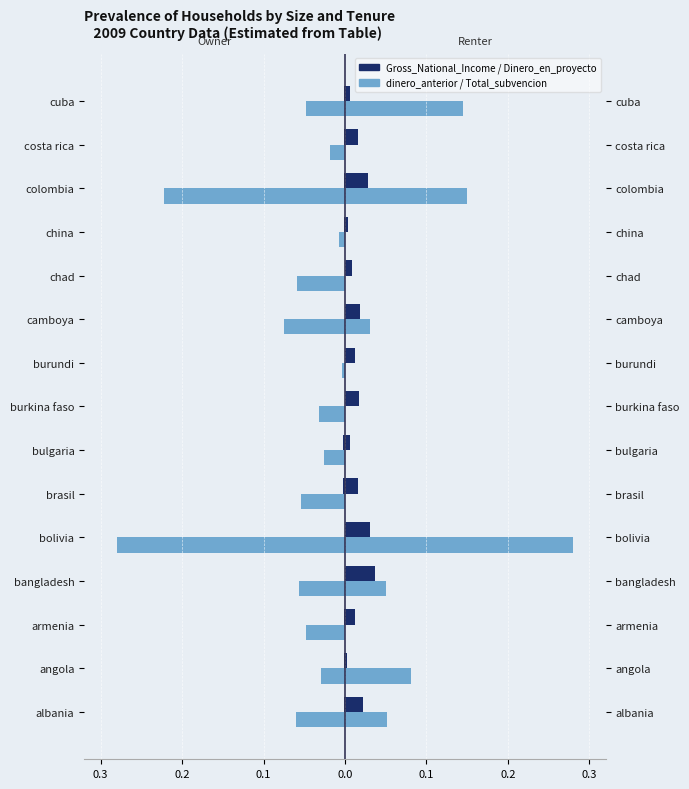

True or false: Dinero_en_el_proyecto has a value of 0.0 at costa rica.

False